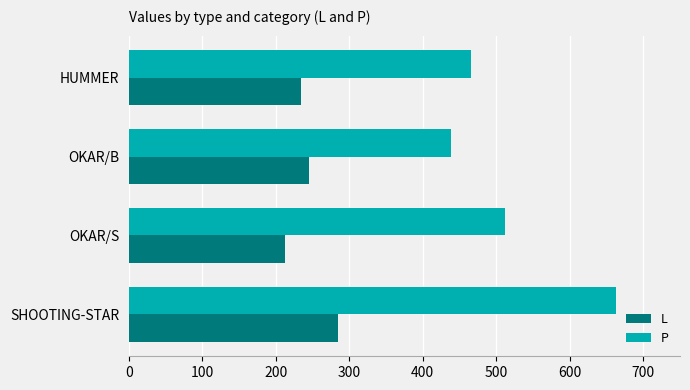

At which category does the chart reach its minimum across all series?

OKAR/S